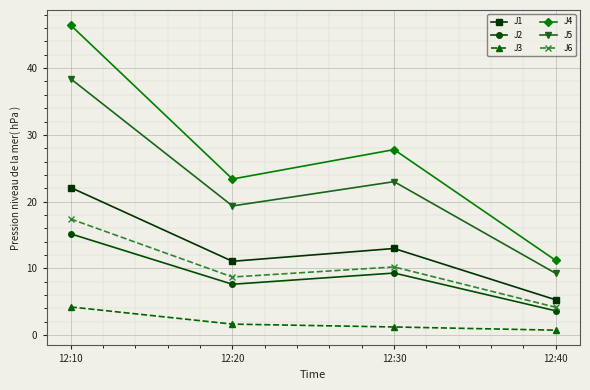

Reading left to right, what are all the values shown in this chart?

J1: 12:10=22.1	12:20=11.1	12:30=13.0	12:40=5.3
J2: 12:10=15.2	12:20=7.6	12:30=9.3	12:40=3.6
J3: 12:10=4.2	12:20=1.6	12:30=1.2	12:40=0.7
J4: 12:10=46.4	12:20=23.4	12:30=27.8	12:40=11.2
J5: 12:10=38.4	12:20=19.3	12:30=23.0	12:40=9.2
J6: 12:10=17.4	12:20=8.7	12:30=10.2	12:40=4.2